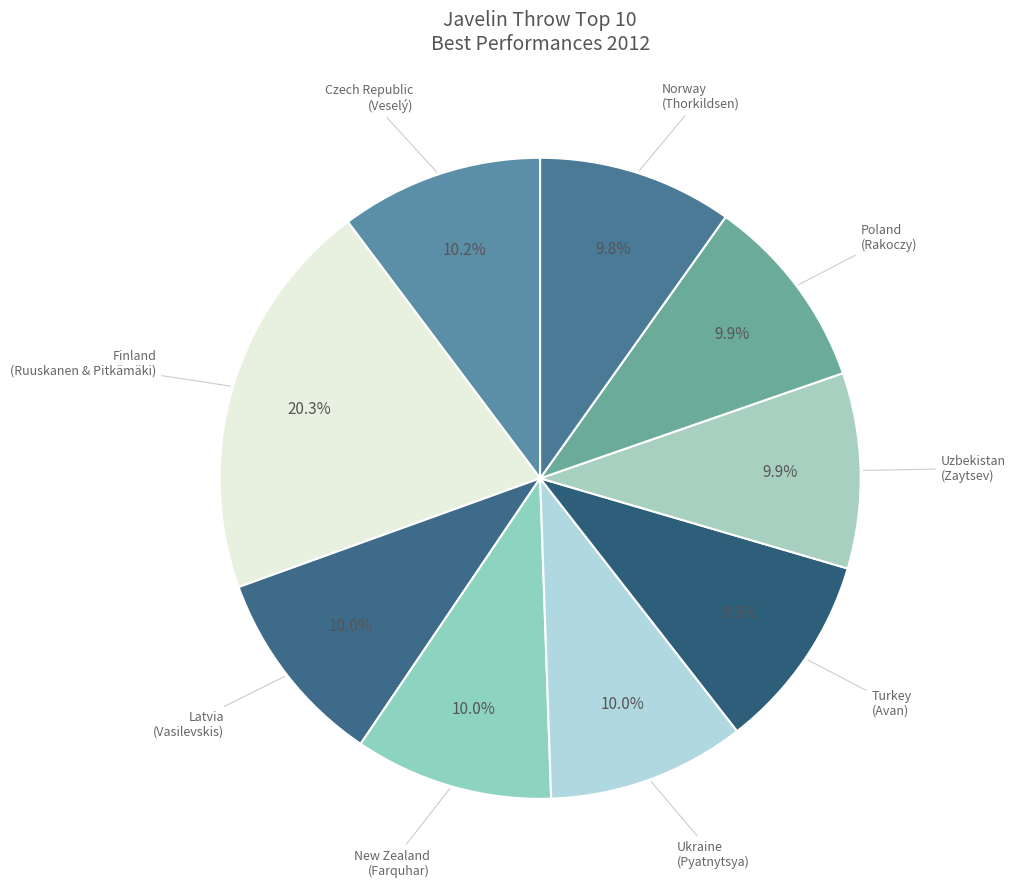

Count the number of slices in the pie.

9